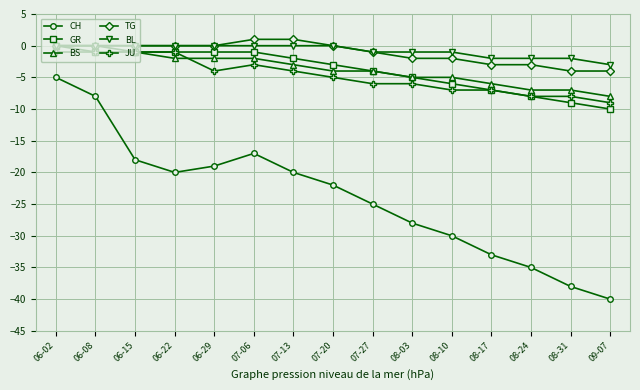

True or false: CH and GR cross at least once.

False